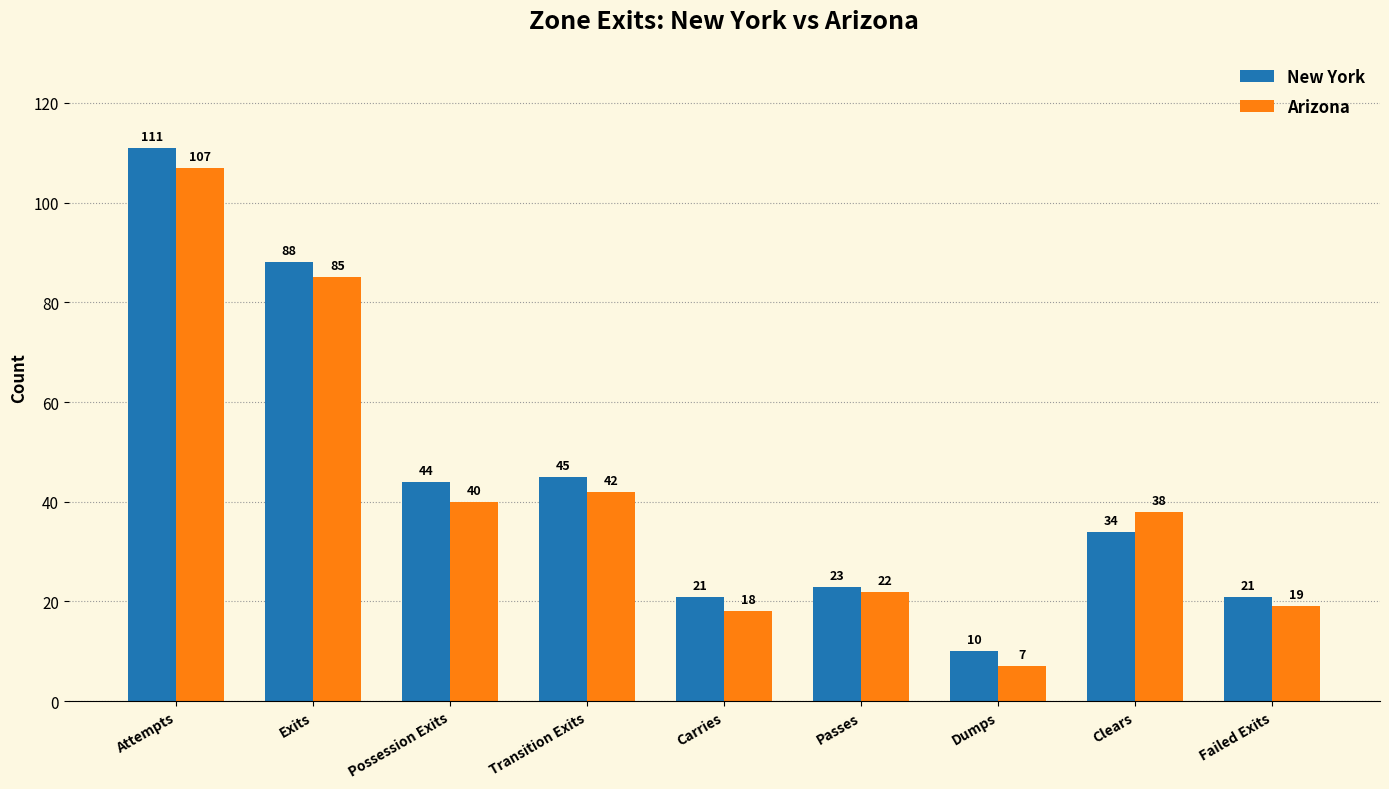

Reading right to left, transcribe all the data shown in this chart.

New York: 21	34	10	23	21	45	44	88	111
Arizona: 19	38	7	22	18	42	40	85	107